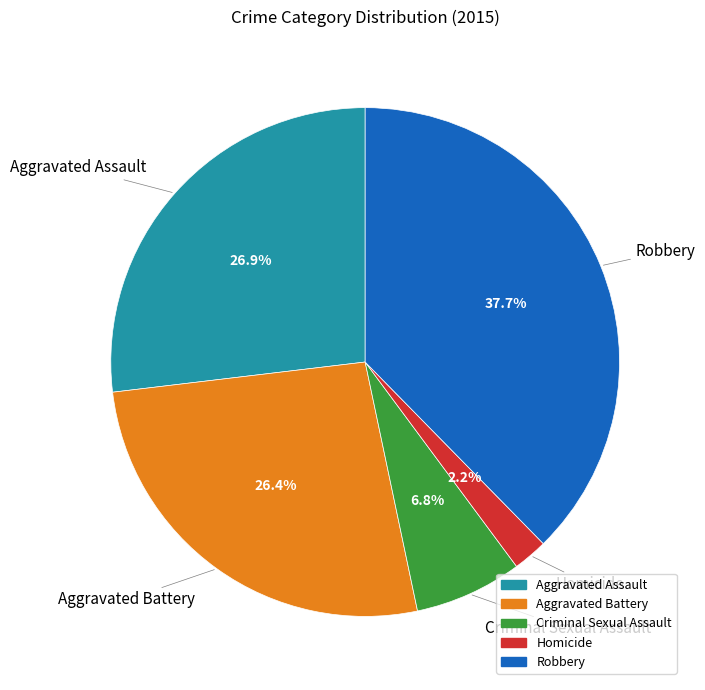

Is there a majority slice in this chart?

No